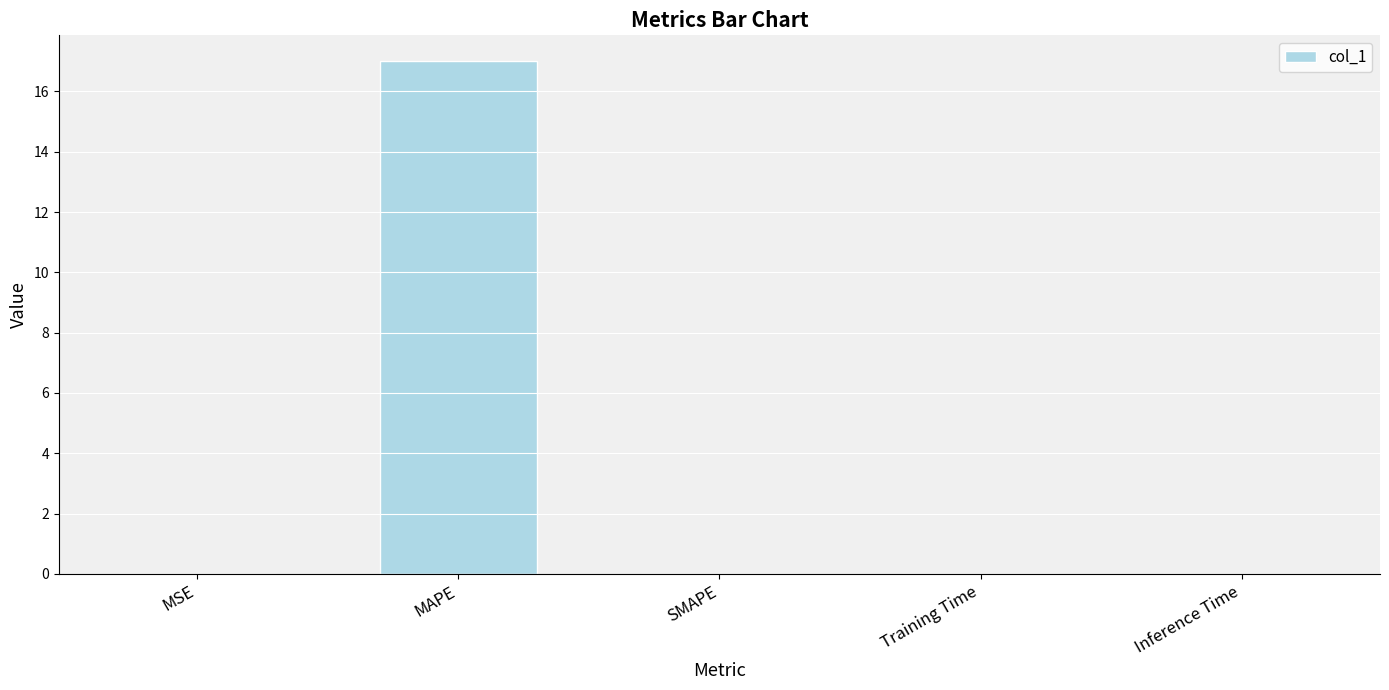

Is it true that the value at Inference Time is 0.0?

True